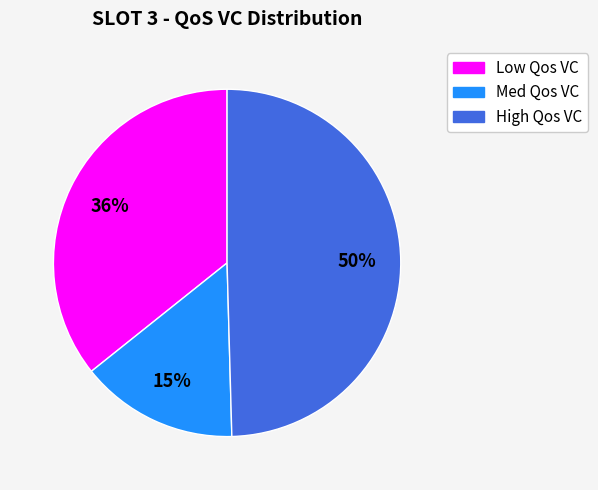

To the nearest percent, what percentage of the pie is Low Qos VC?

36%